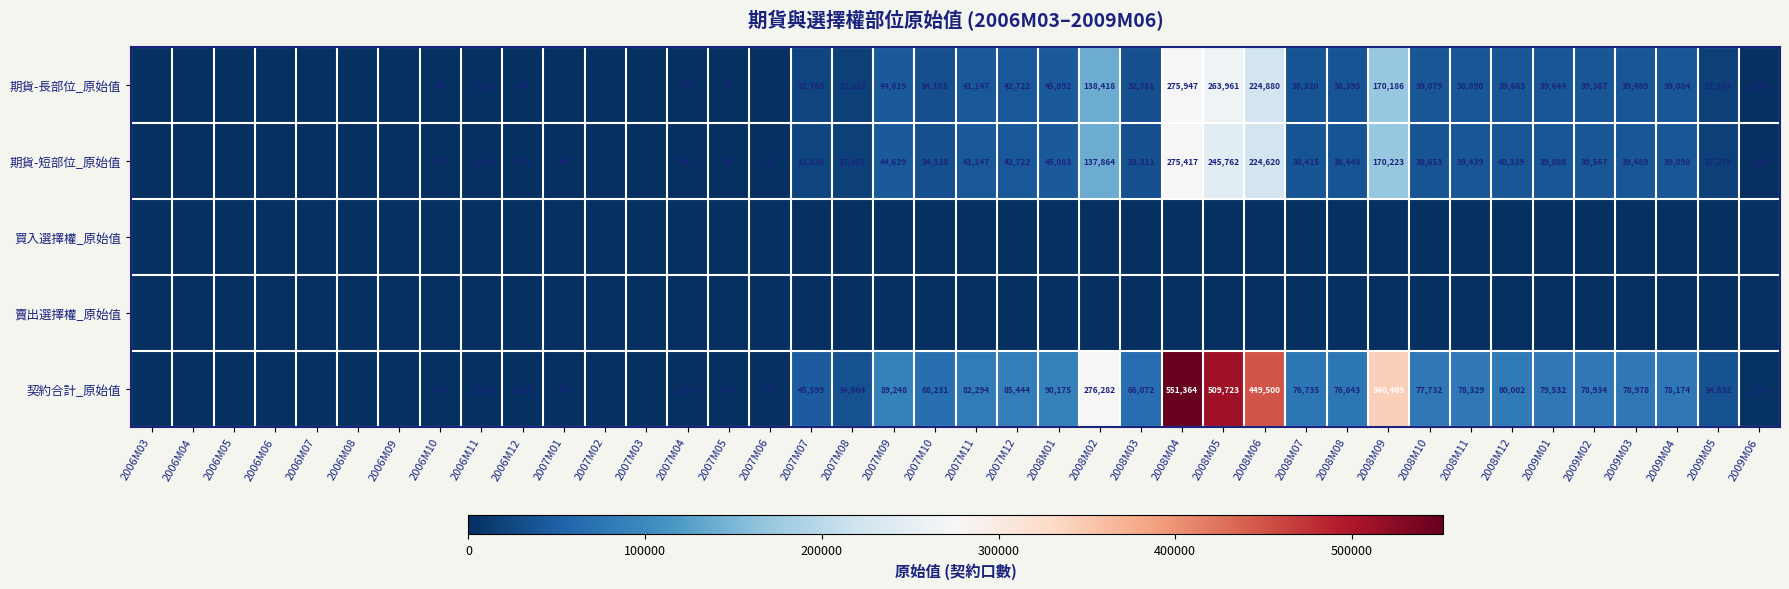

Is it true that 期貨-長部位_原始值 equals 38890 at 2008M11?

True